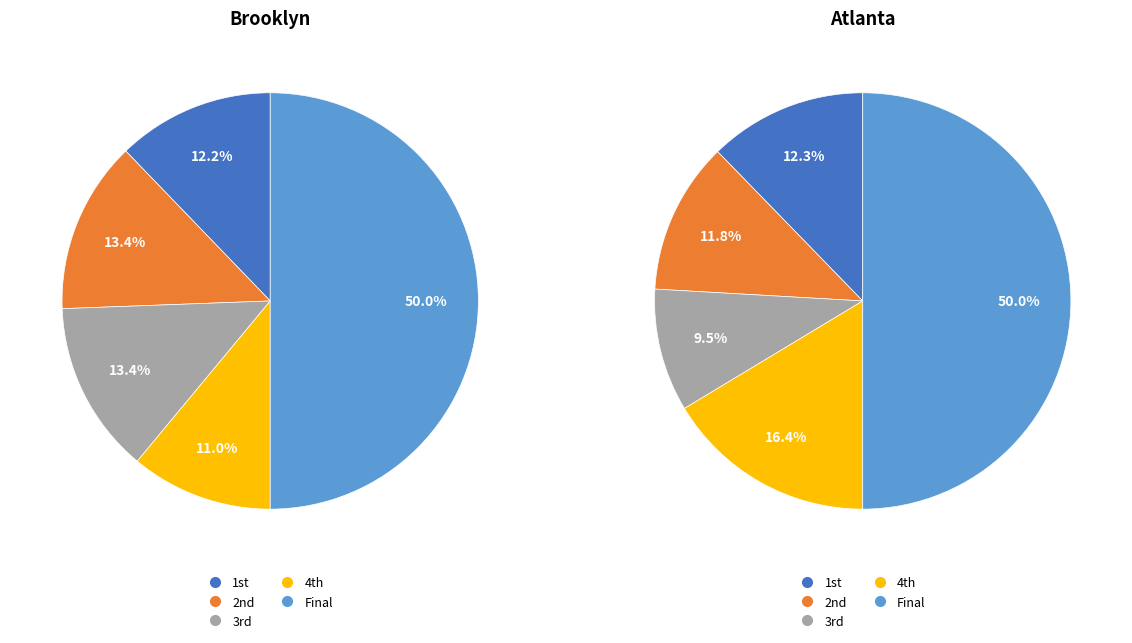

Count the number of slices in the pie.

5